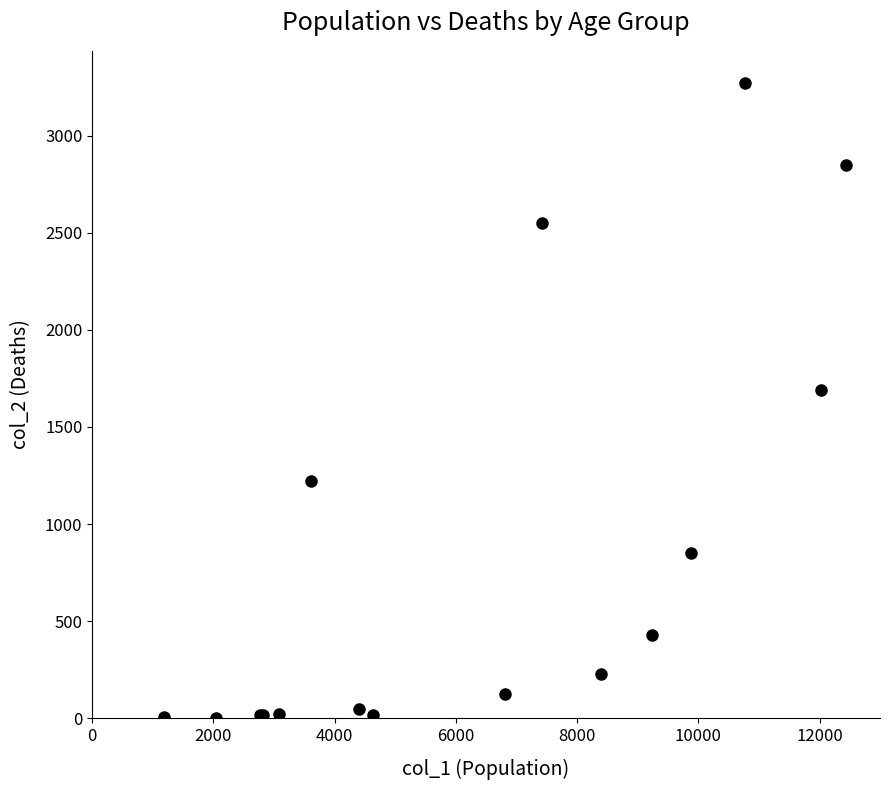

What Y value in the scatter plot is closest to 1638?

1690